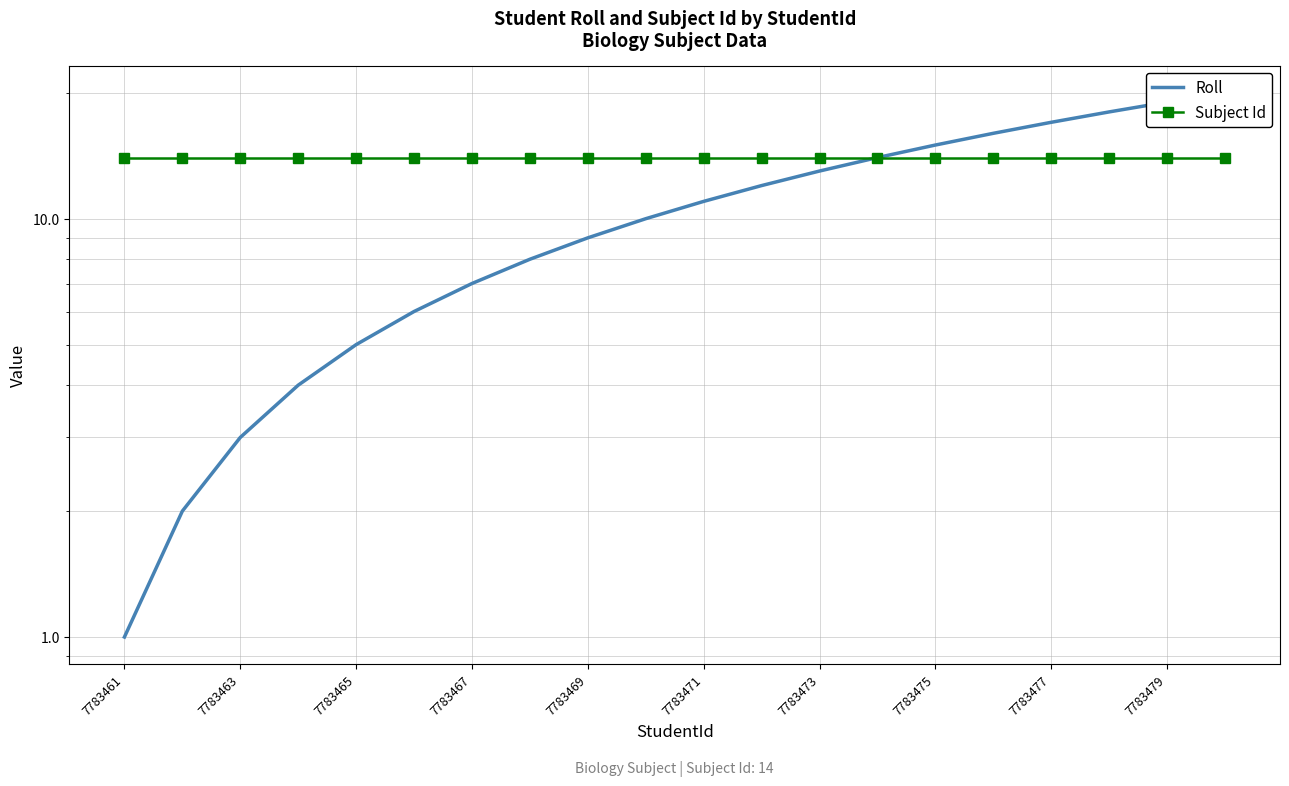

True or false: Roll and Subject Id intersect in this chart.

False